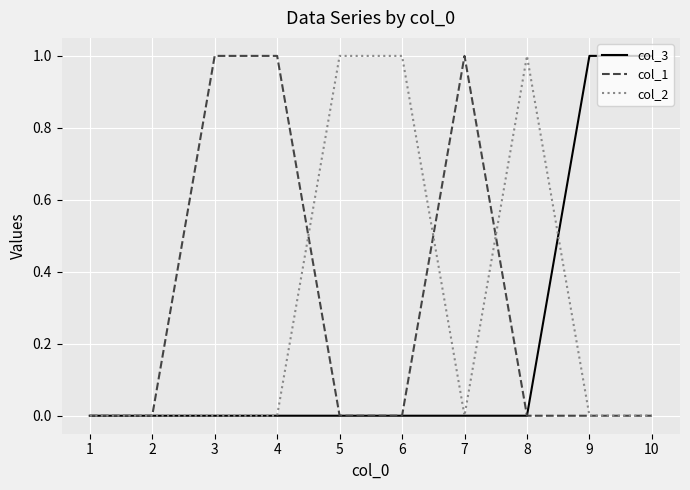

Which series ends up on top after the final intersection of col_2 and col_3?

col_3